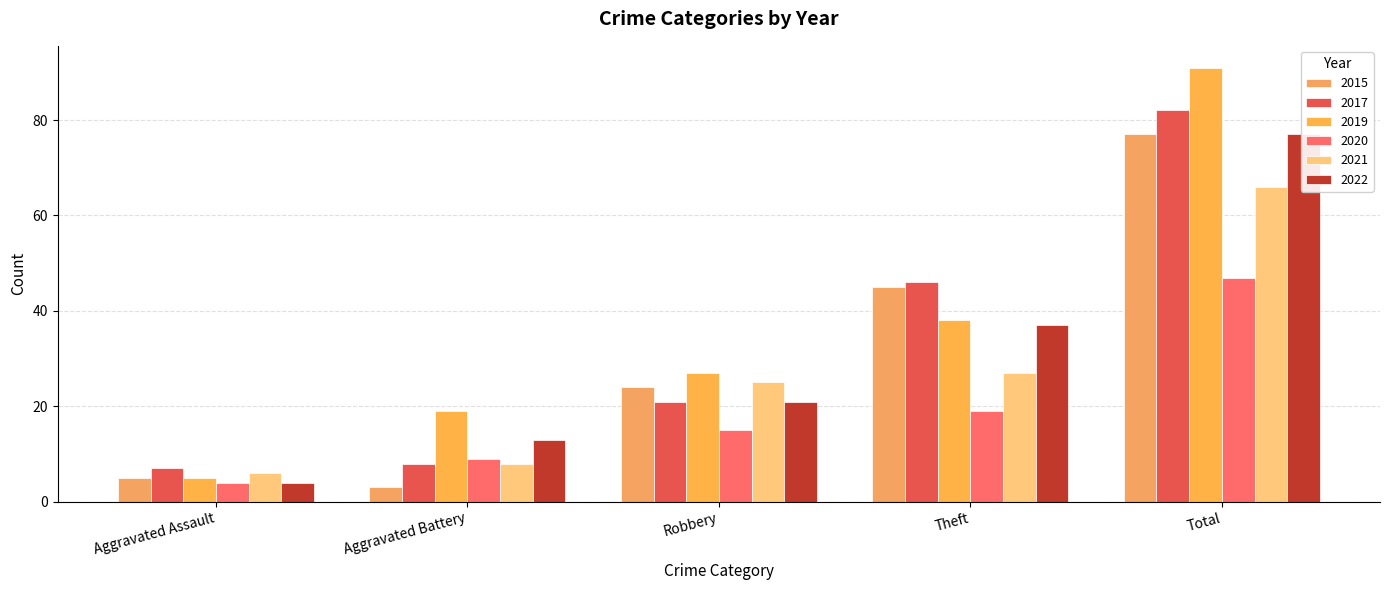

At how many categories does at least one series exceed 90?

1